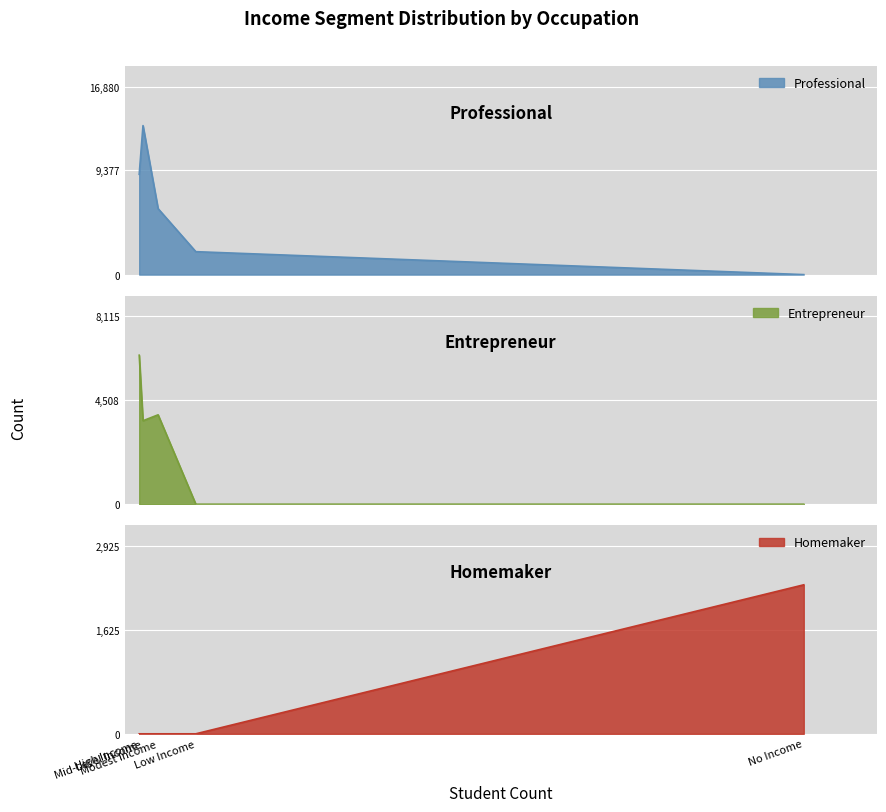

What is the label of the 4th point from the left?

Mid-Level Income